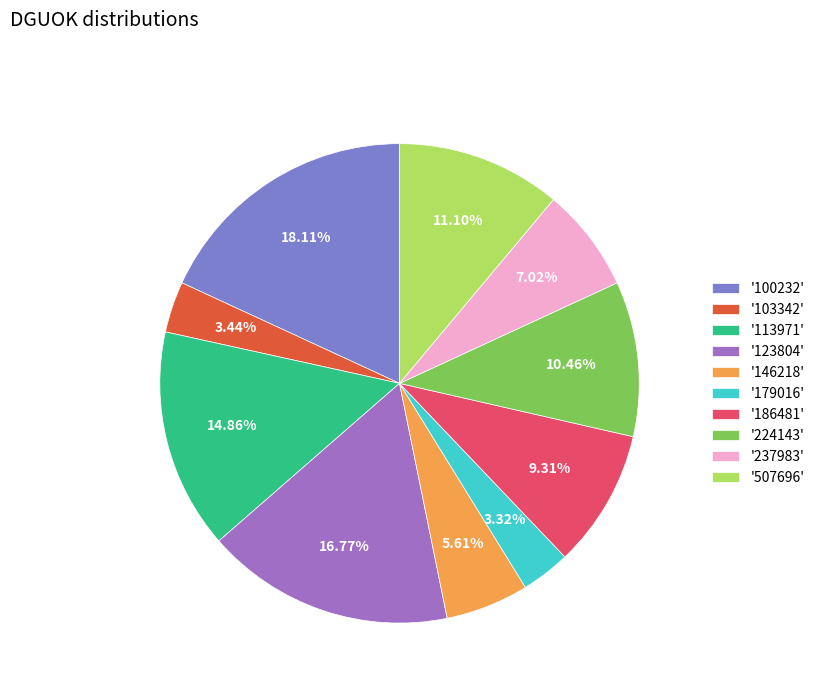

Is the sum of '100232' and '123804' greater than half?

No